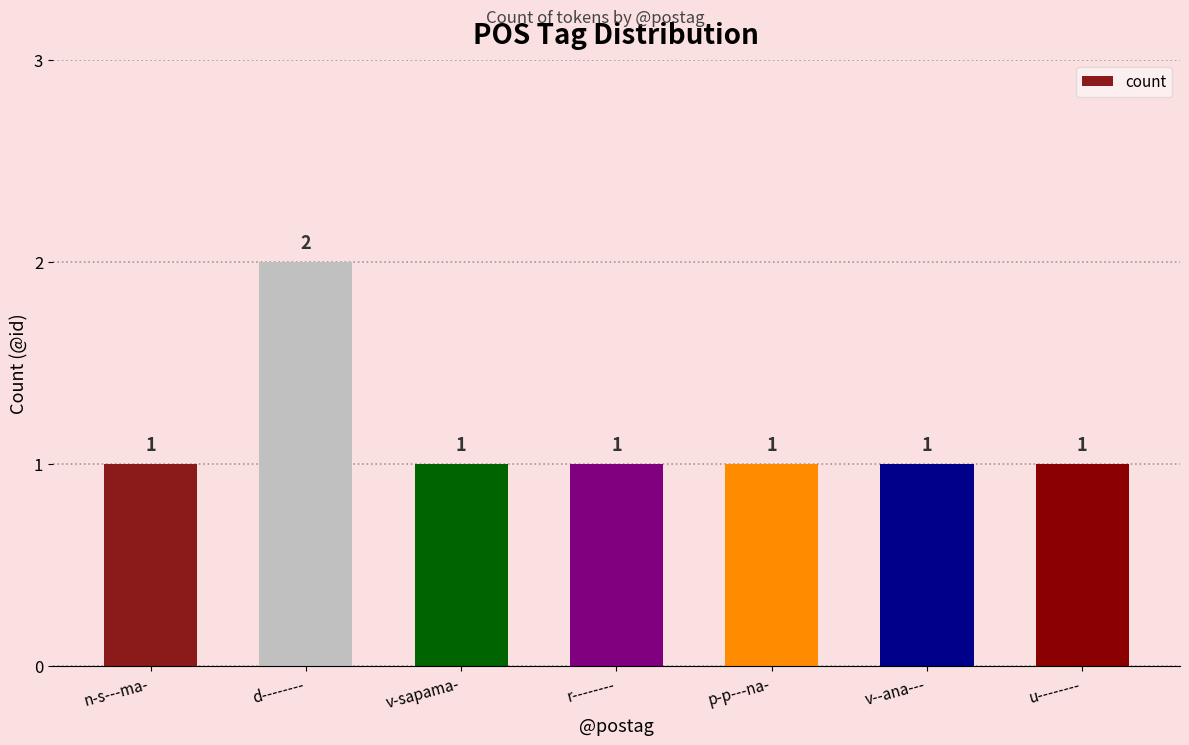

What position from the left is r--------?

4